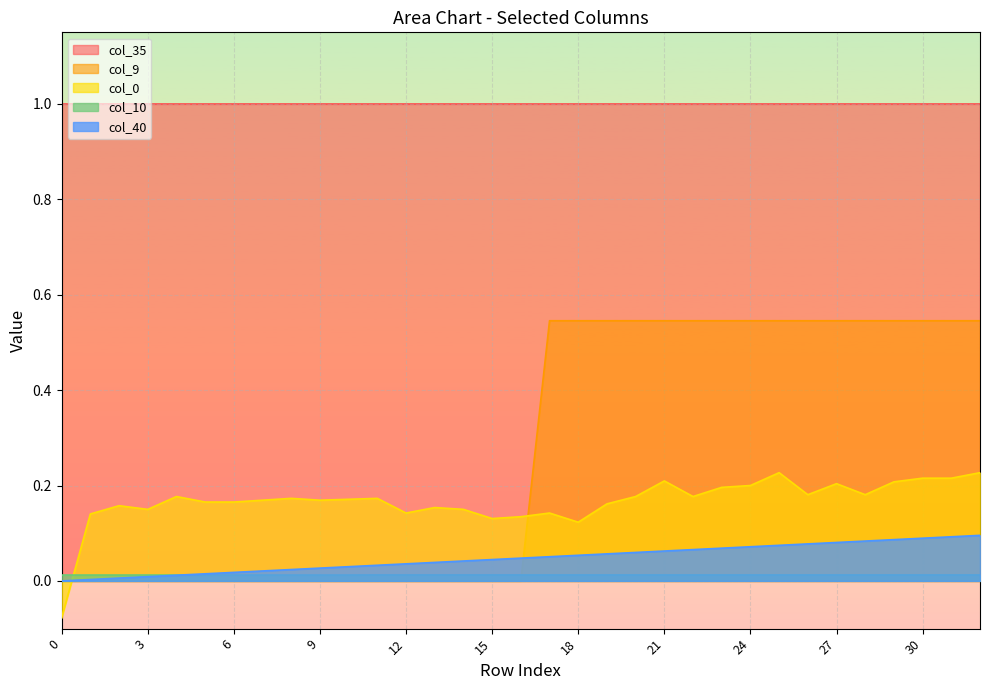

True or false: col_10 has more than 2 points higher than both neighbors.

False